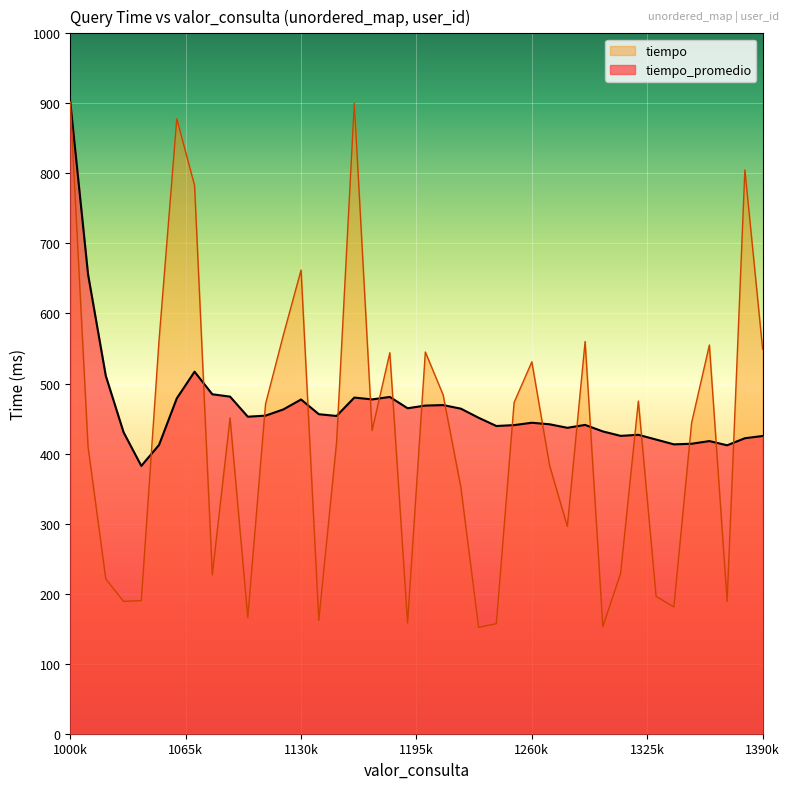

What are all the series names shown in the legend?

tiempo, tiempo_promedio